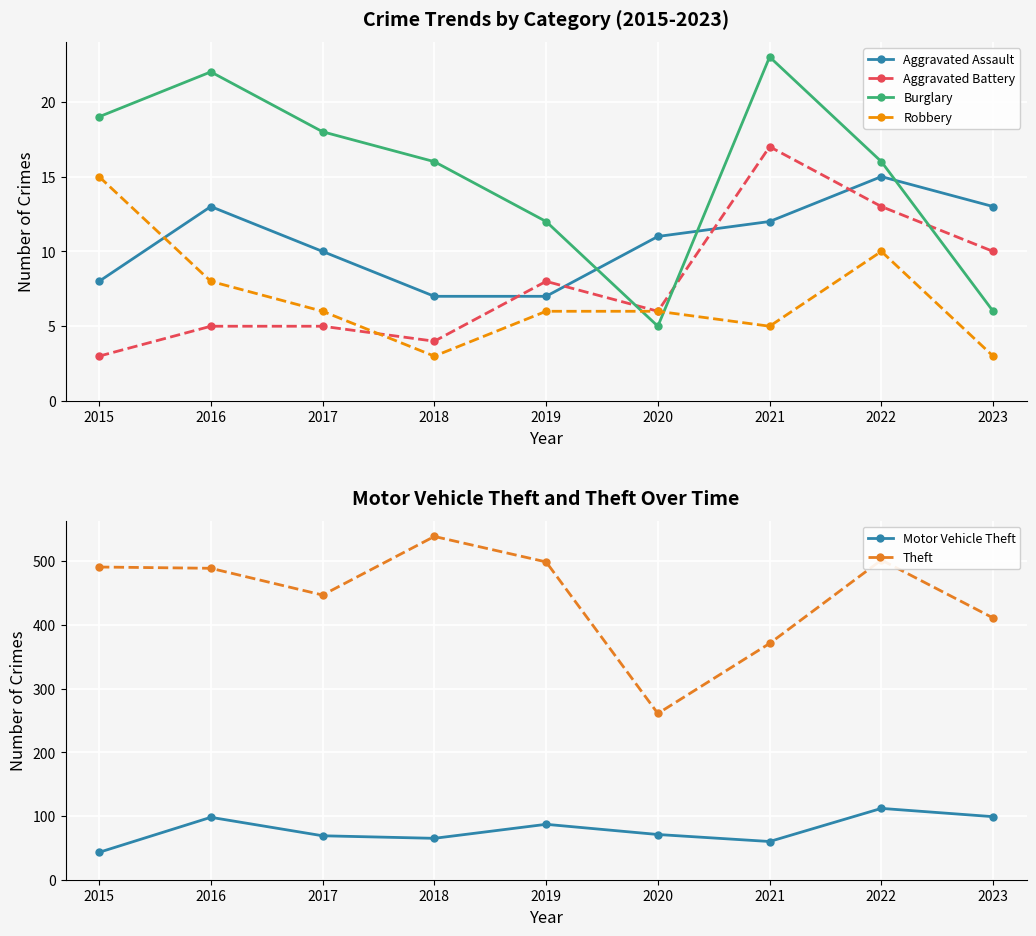

True or false: Robbery and Burglary intersect in this chart.

True